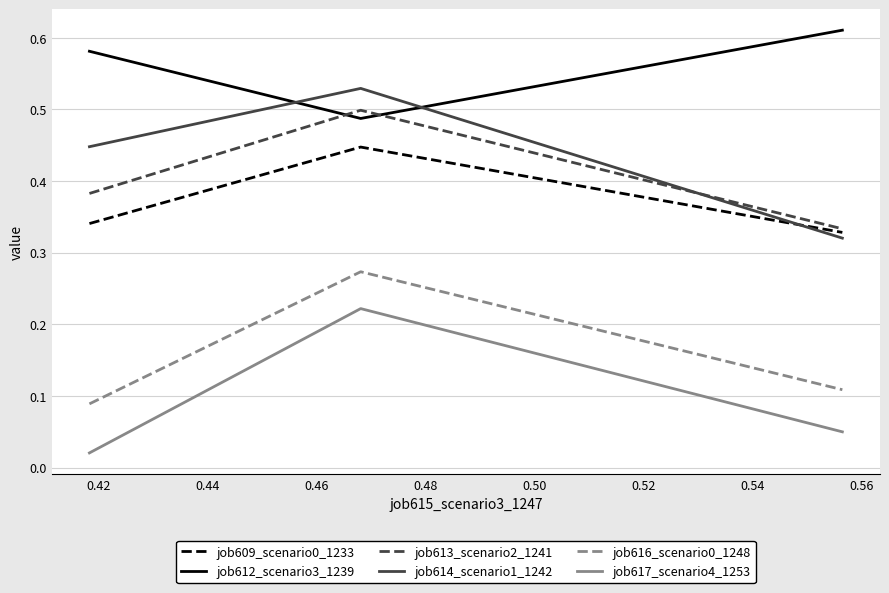

What is the sum of all job612_scenario3_1239 values?

1.7